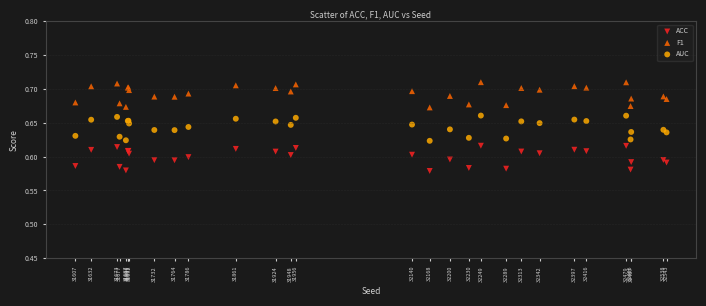

Which series reaches the minimum Y coordinate?

ACC